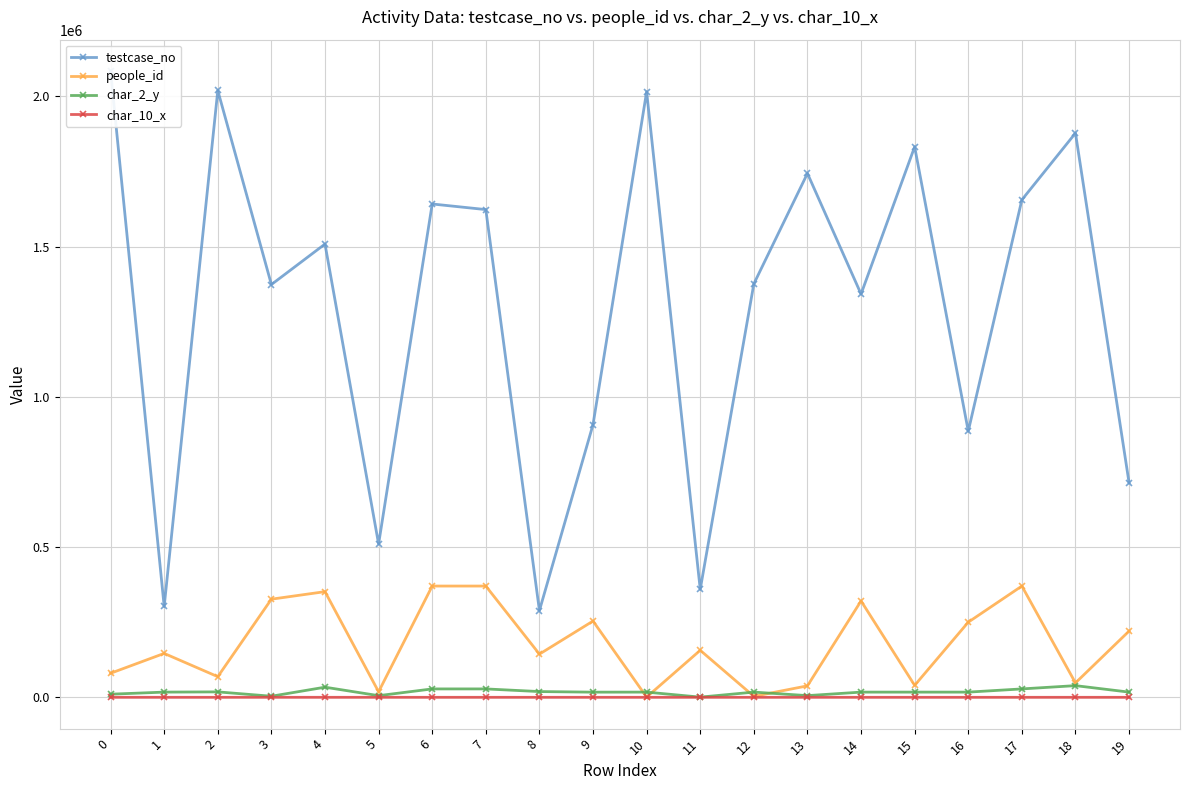

Rank the series at 7 from highest to lowest value.

testcase_no, people_id, char_2_y, char_10_x